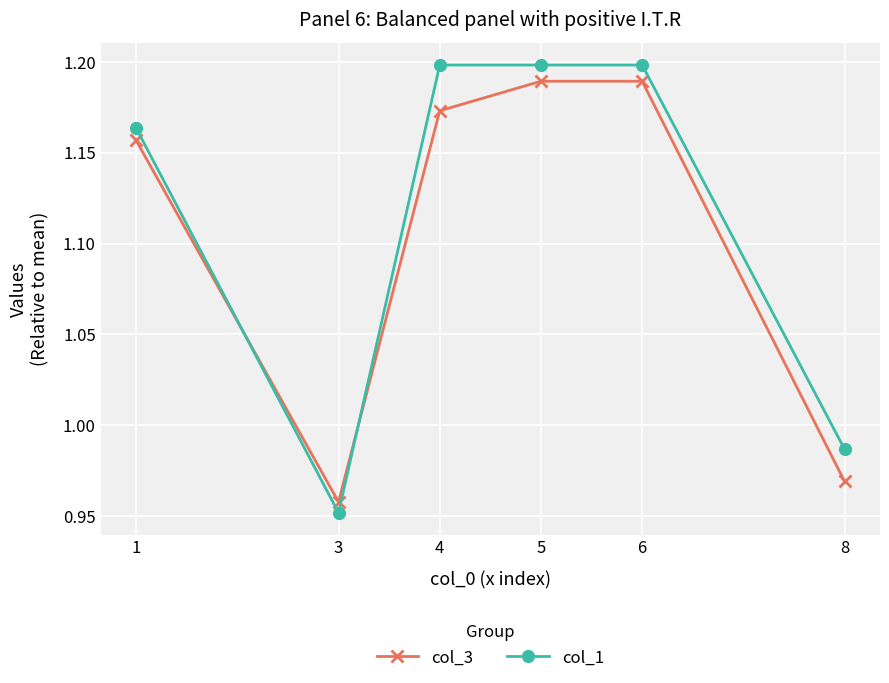

At how many categories does at least one series exceed 1?

4